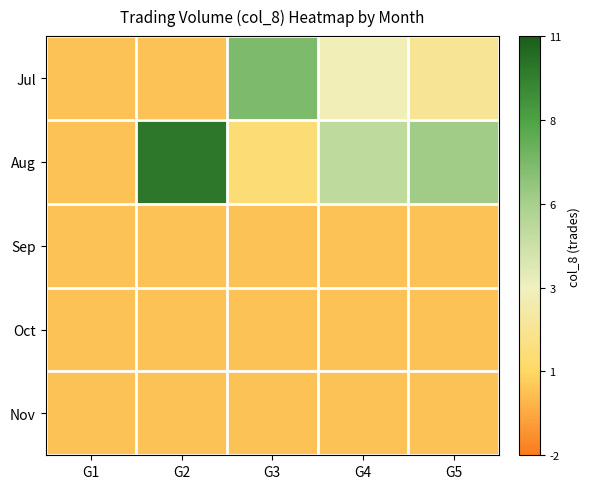

Which series has the largest total across all categories?

Aug